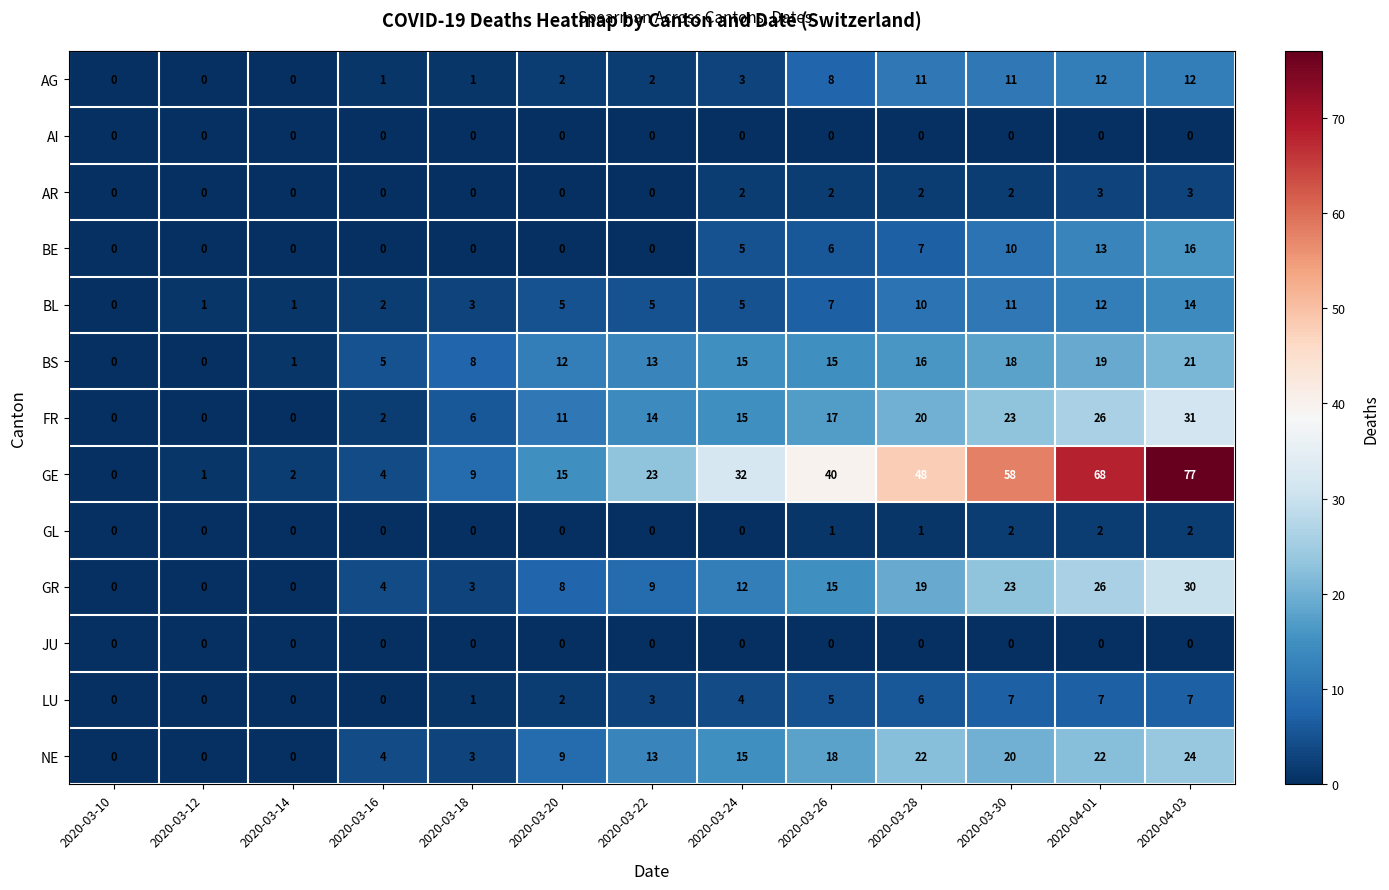

What is the greatest value displayed?

77